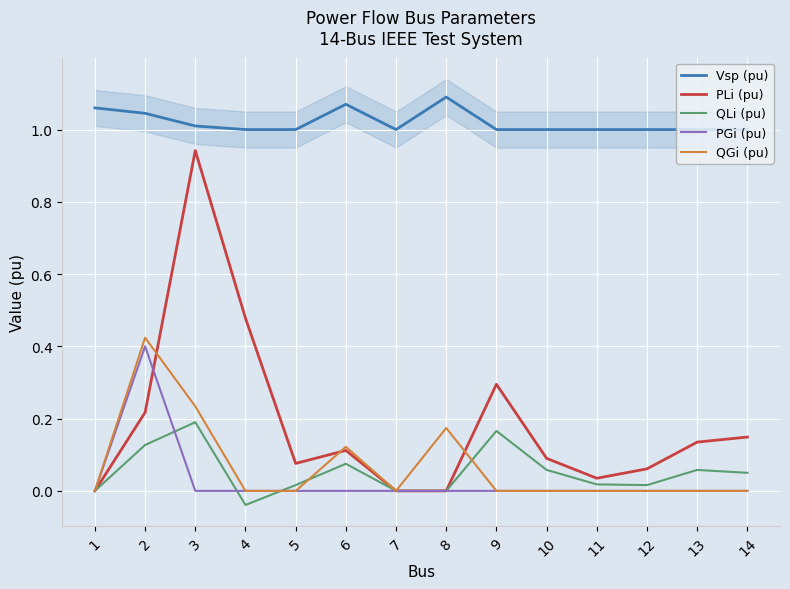

Rank the series at 5 from lowest to highest value.

PGi (pu), QGi (pu), QLi (pu), PLi (pu), Vsp (pu)